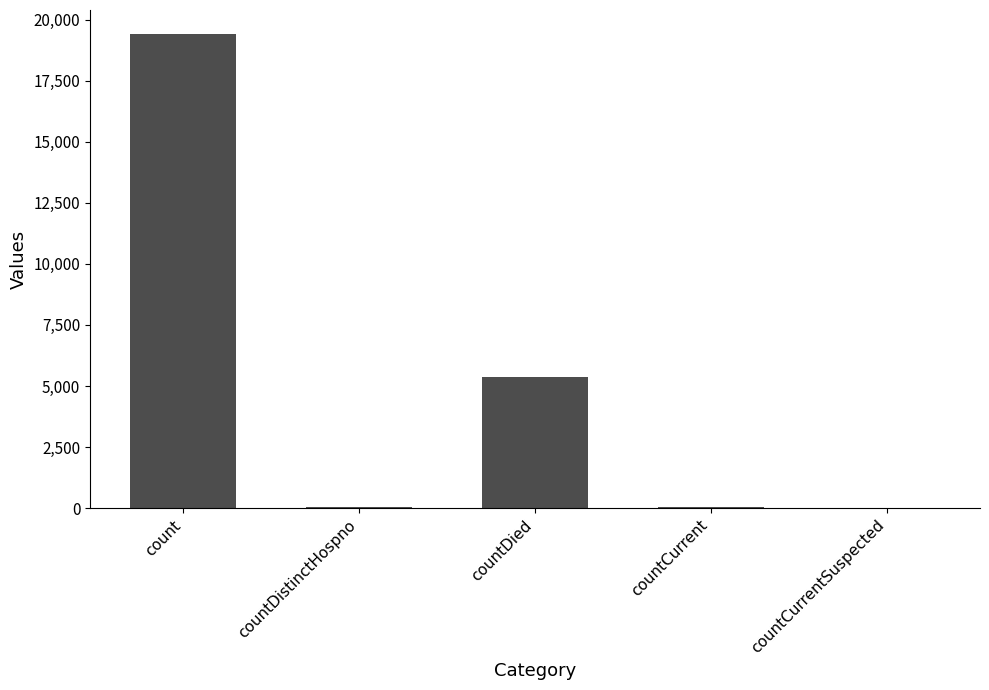

Where is the data nearest to the value 9710?

countDied